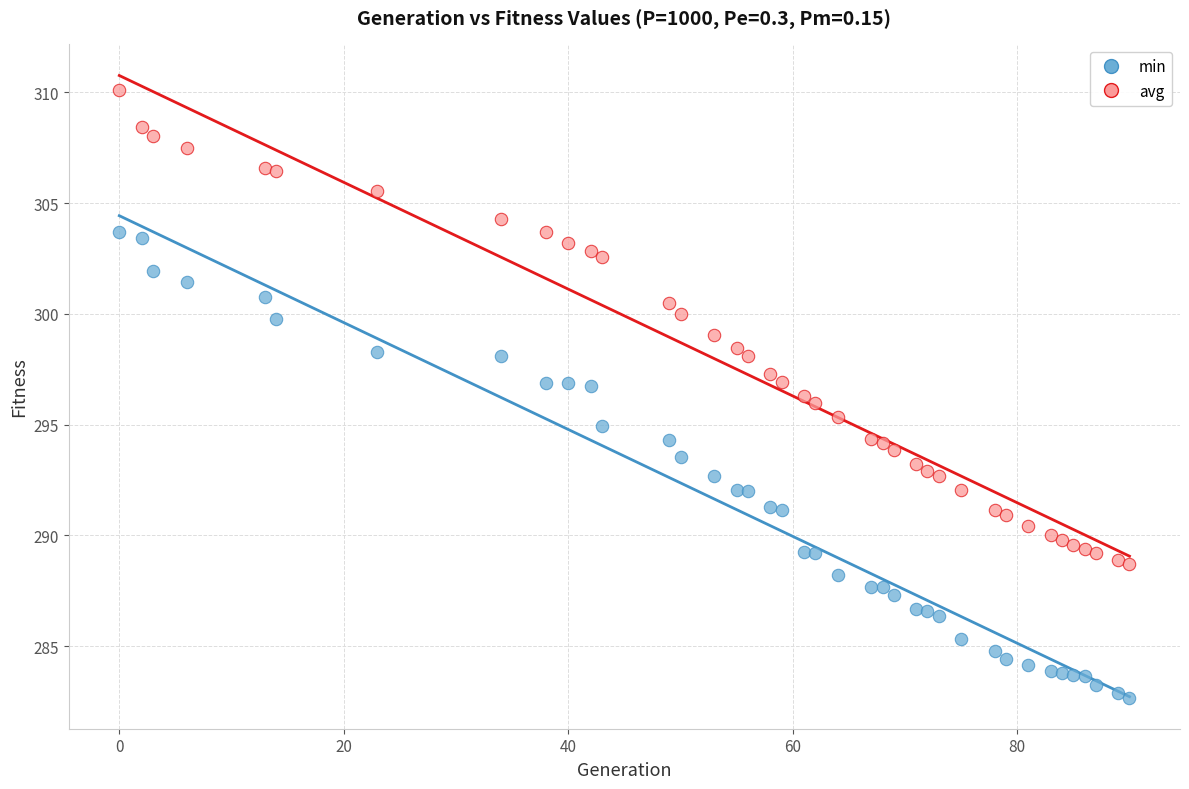

Which series has the largest Y range (max minus min)?

avg